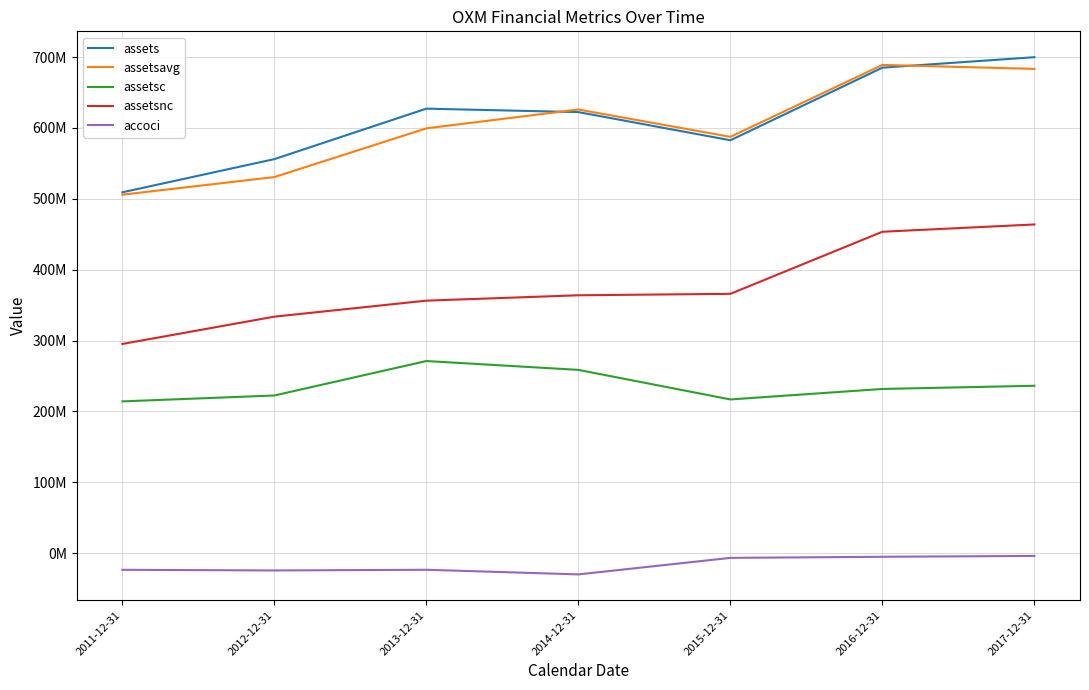

What is the label of the 3rd point from the left?

2013-12-31